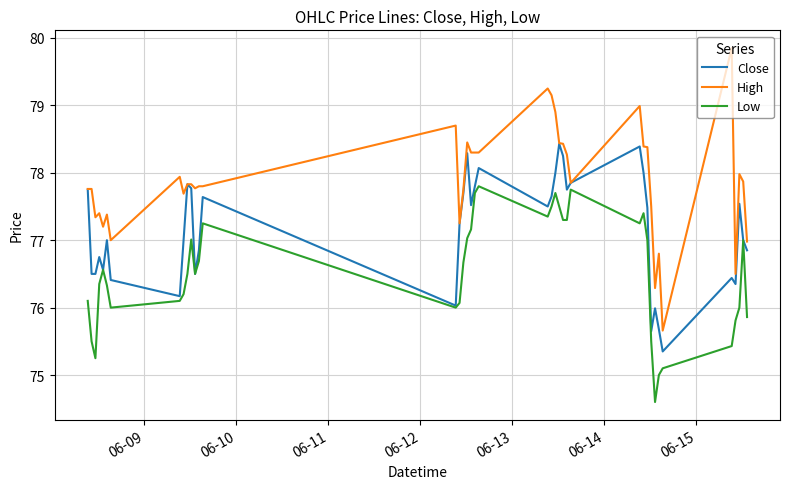

What is the minimum value shown in the chart?

74.6